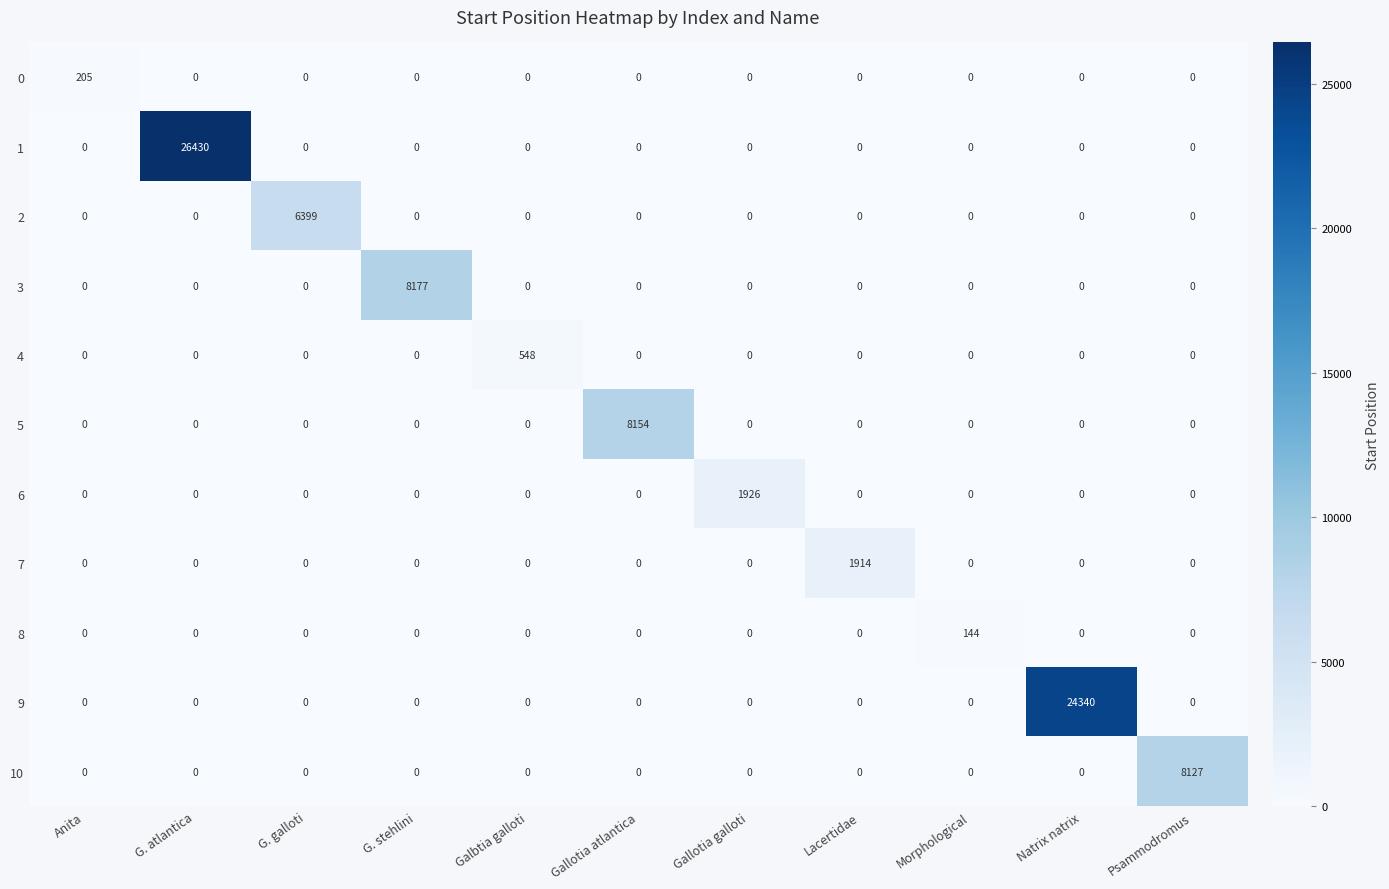

Which series has the widest spread of values?

1